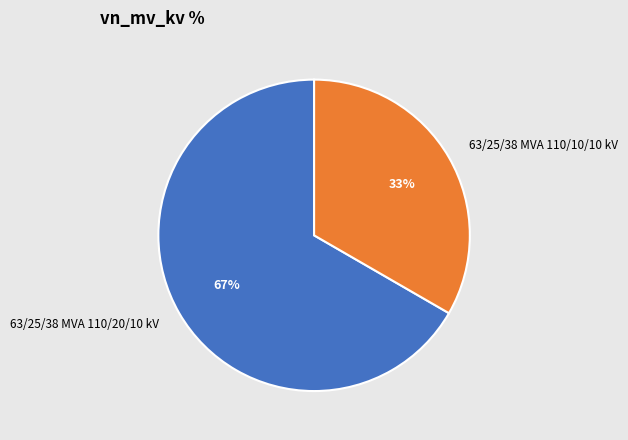

What is the smallest slice in the pie chart?

63/25/38 MVA 110/10/10 kV